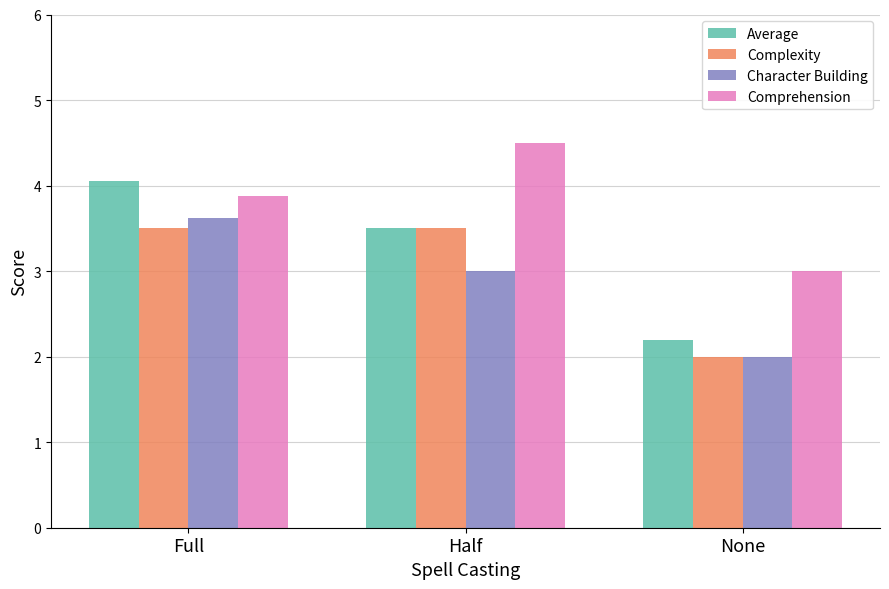

What is the minimum value for Comprehension?

3.0